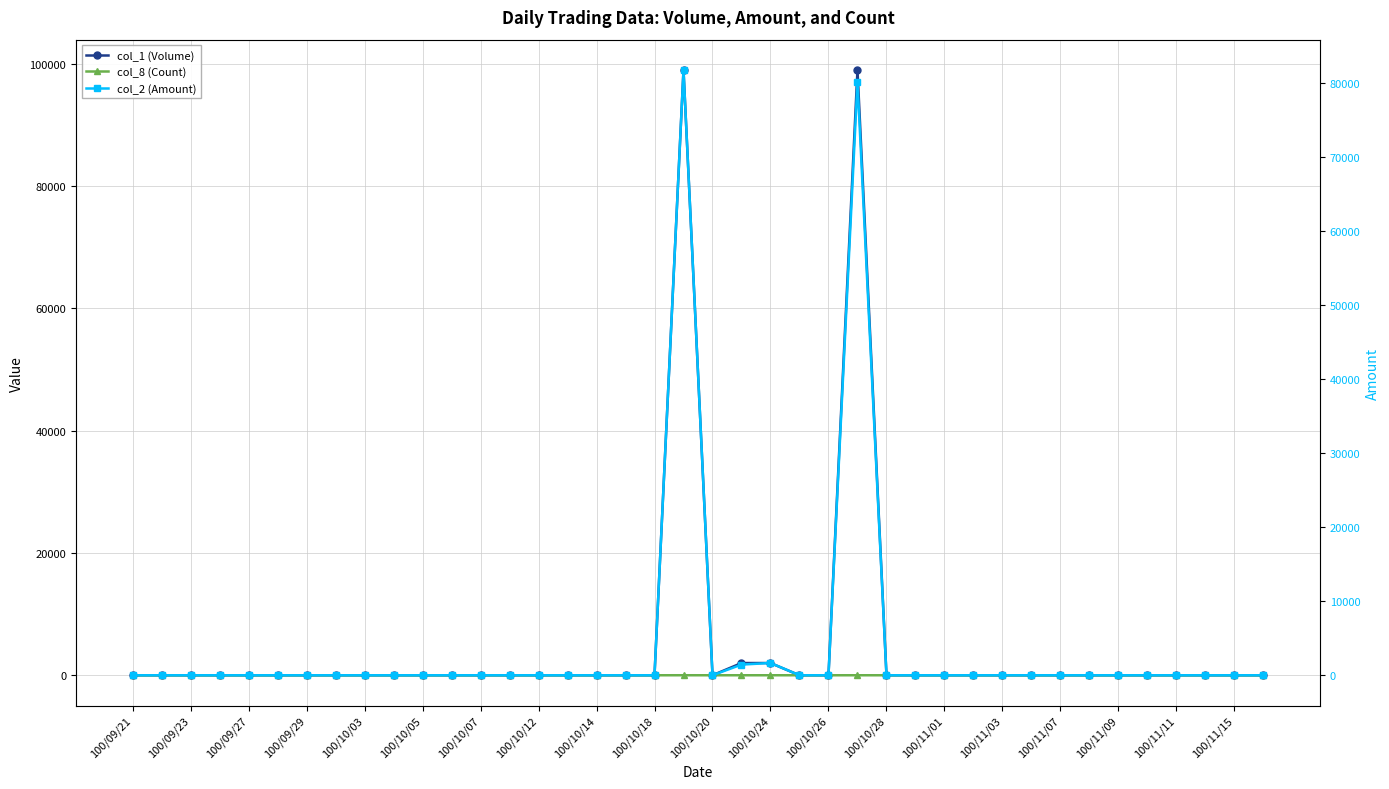

True or false: col_1 (Volume) and col_8 (Count) cross at least once.

False